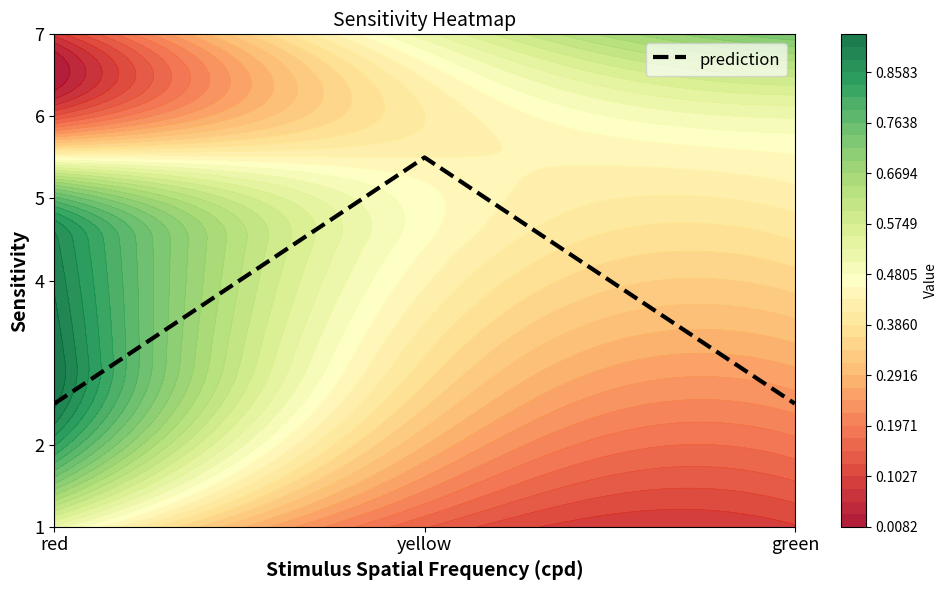

True or false: the data shows 2.5 at green.

True